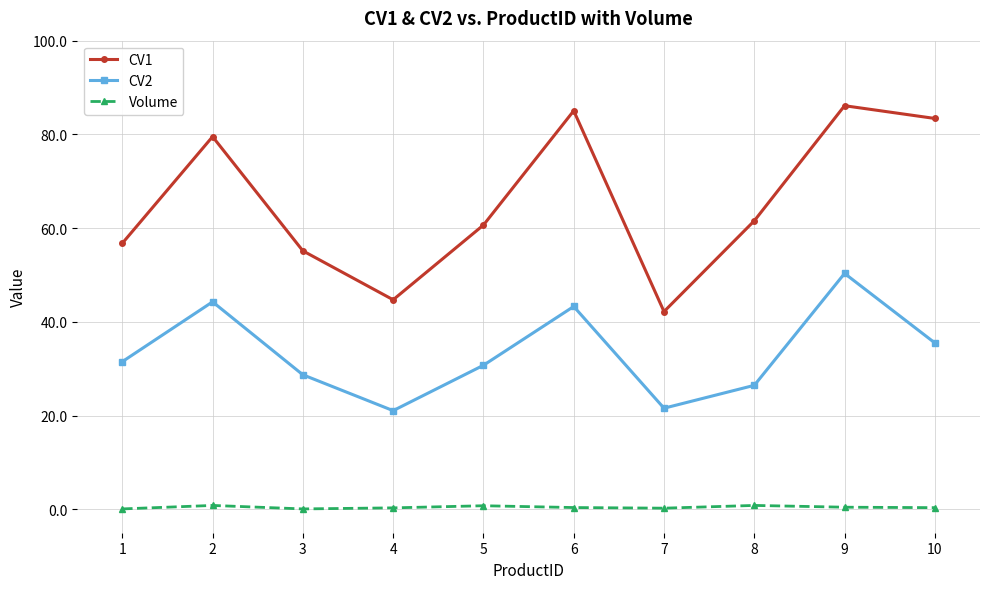

The value of CV1 at 4 is 20.2. True or false?

False